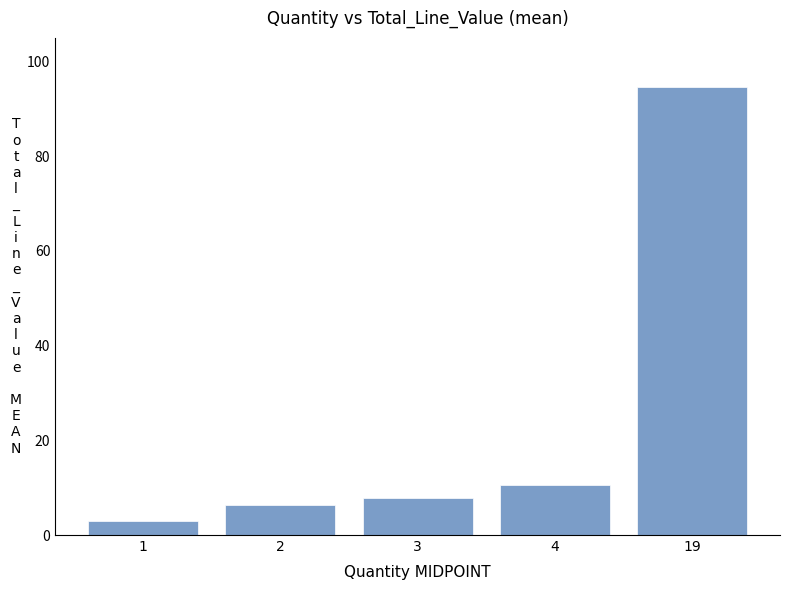

What is the greatest value displayed?

94.7